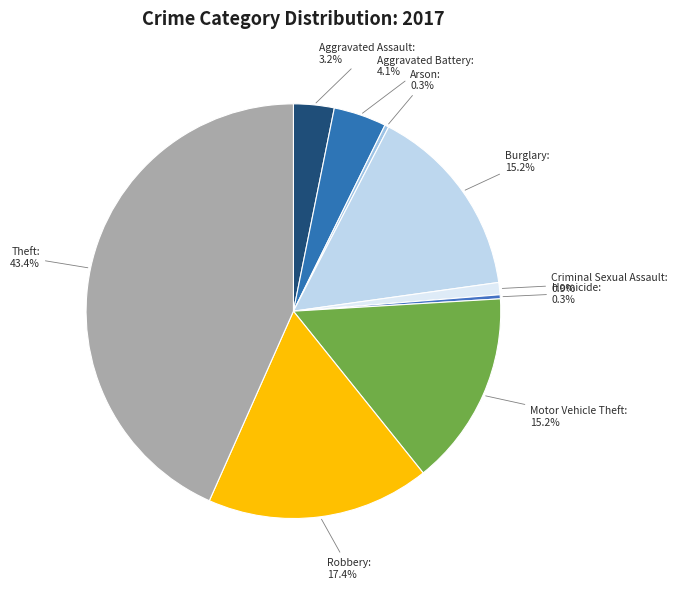

True or false: Homicide accounts for 0% of the total.

True